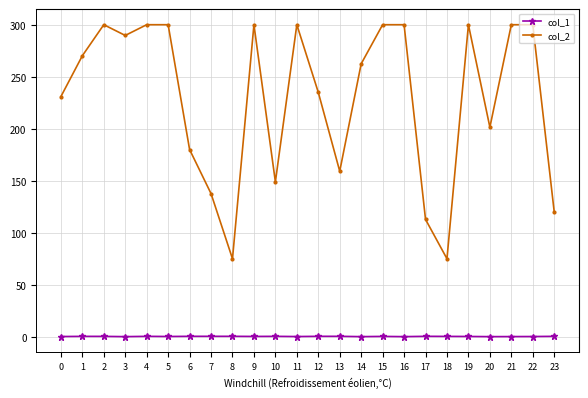

List the series in order of their overall mean, lowest first.

col_1, col_2